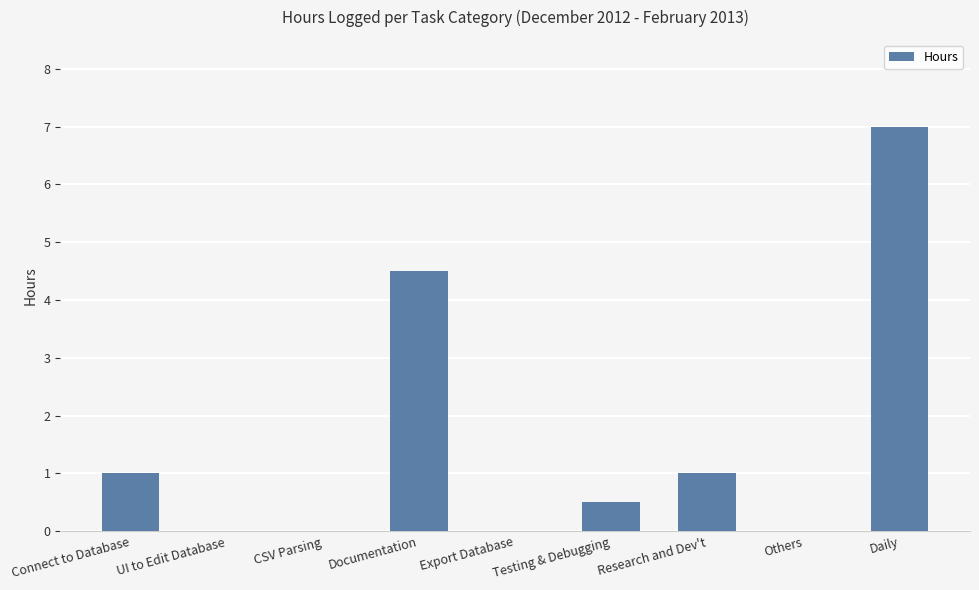

Reading right to left, what are all the values shown in this chart?

Daily=7.0	Others=0.0	Research and Dev't=1.0	Testing & Debugging=0.5	Export Database=0.0	Documentation=4.5	CSV Parsing=0.0	UI to Edit Database=0.0	Connect to Database=1.0